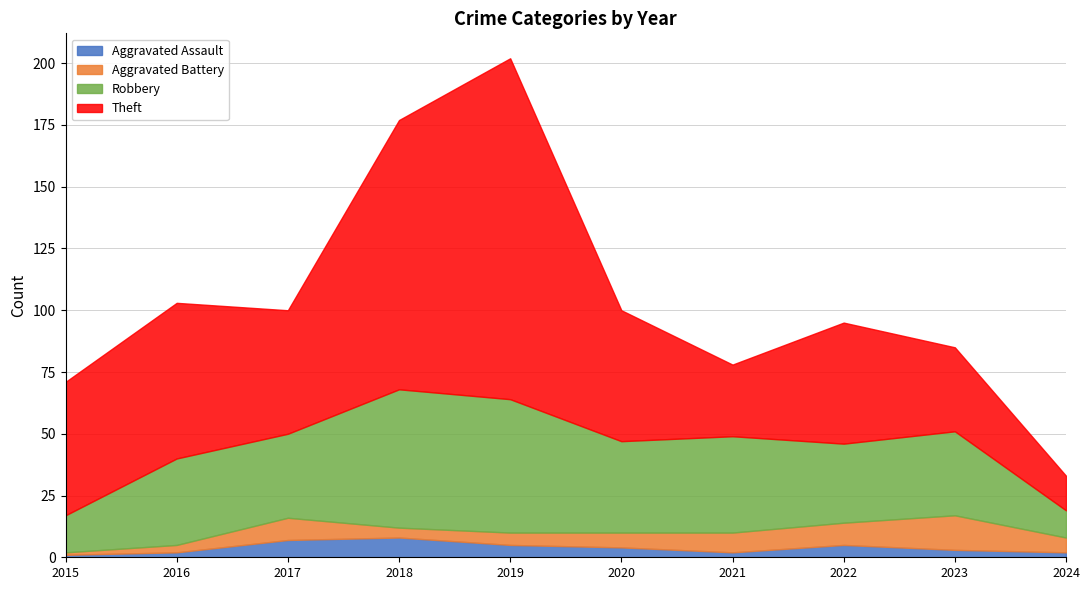

What is the maximum value for Robbery?

56